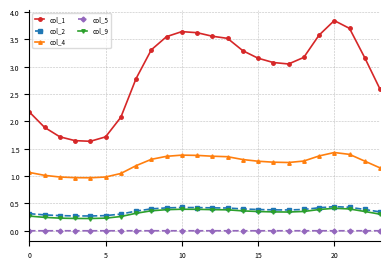

Which series has the largest range (max minus min)?

col_1